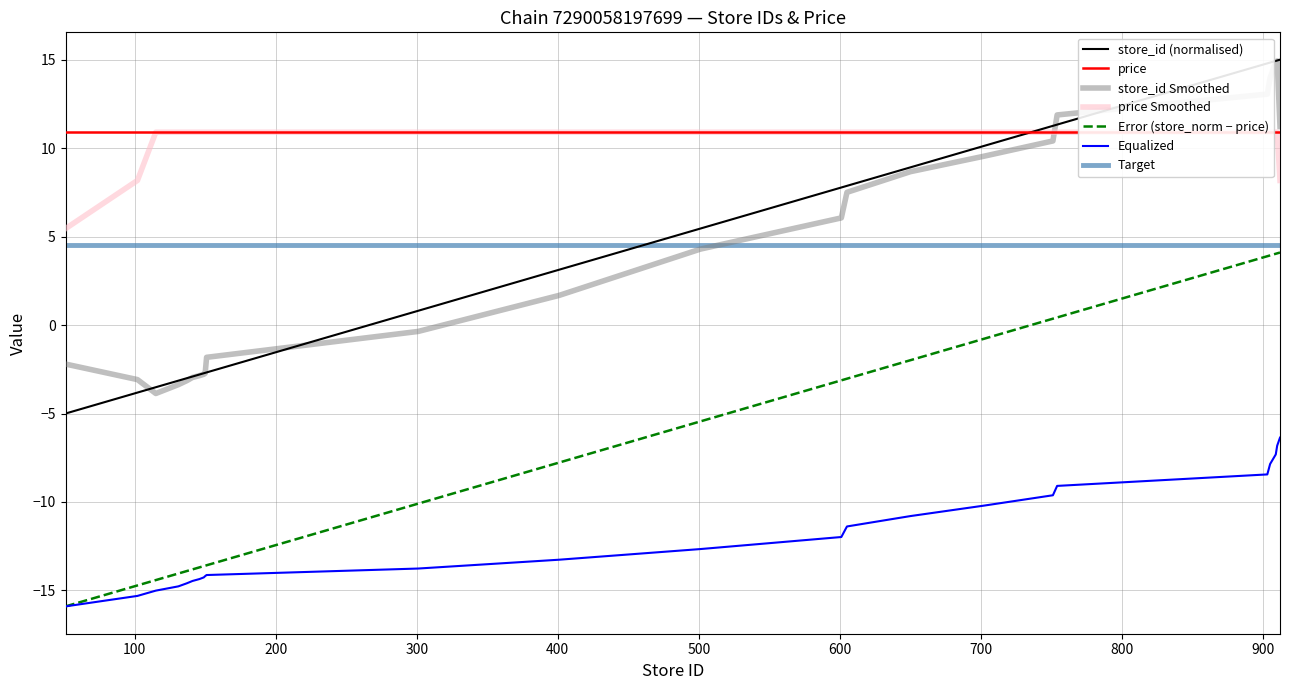

What is the value of the 14th point from the left?

7.8